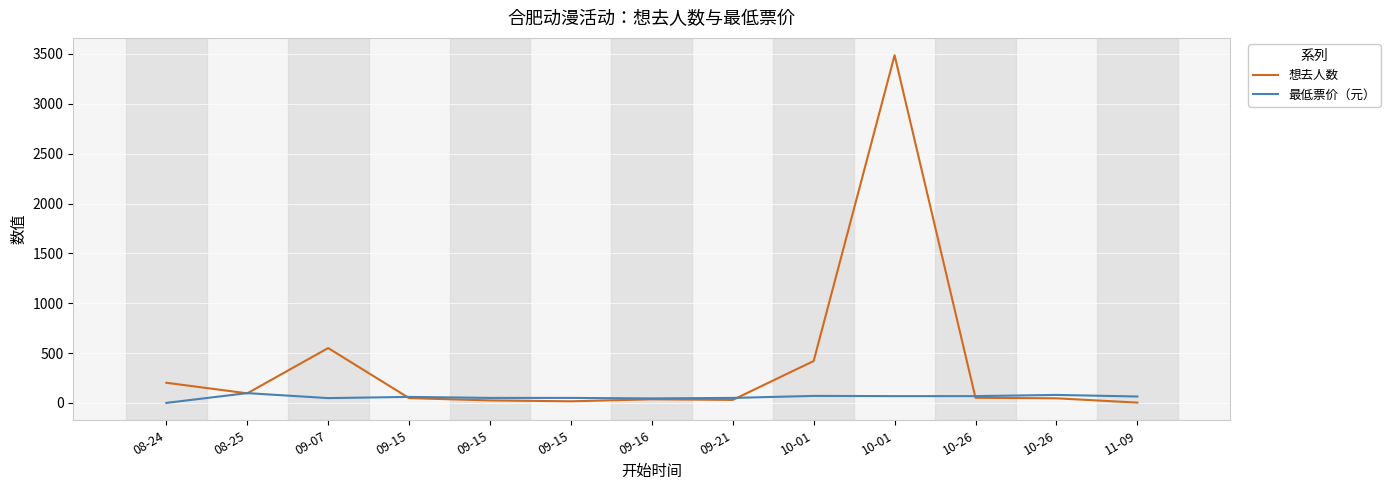

What are all the series names shown in the legend?

想去人数, 最低票价（元）